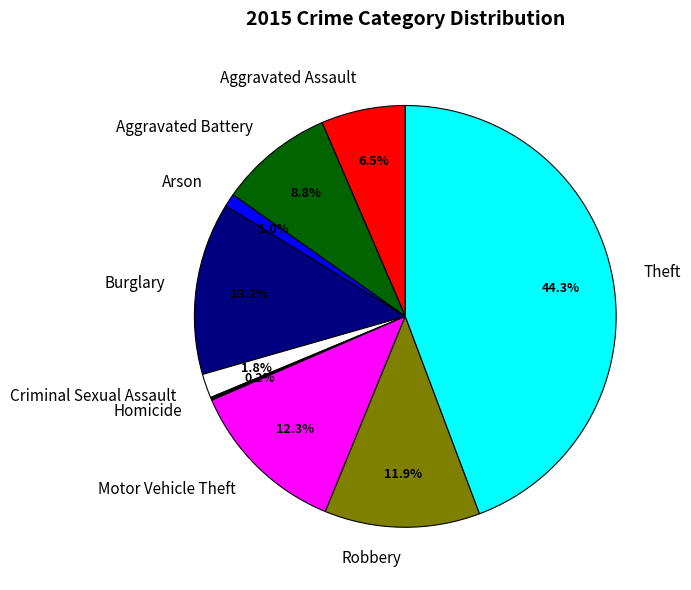

To the nearest percent, what is the difference between the largest and smallest slice percentages?

44%